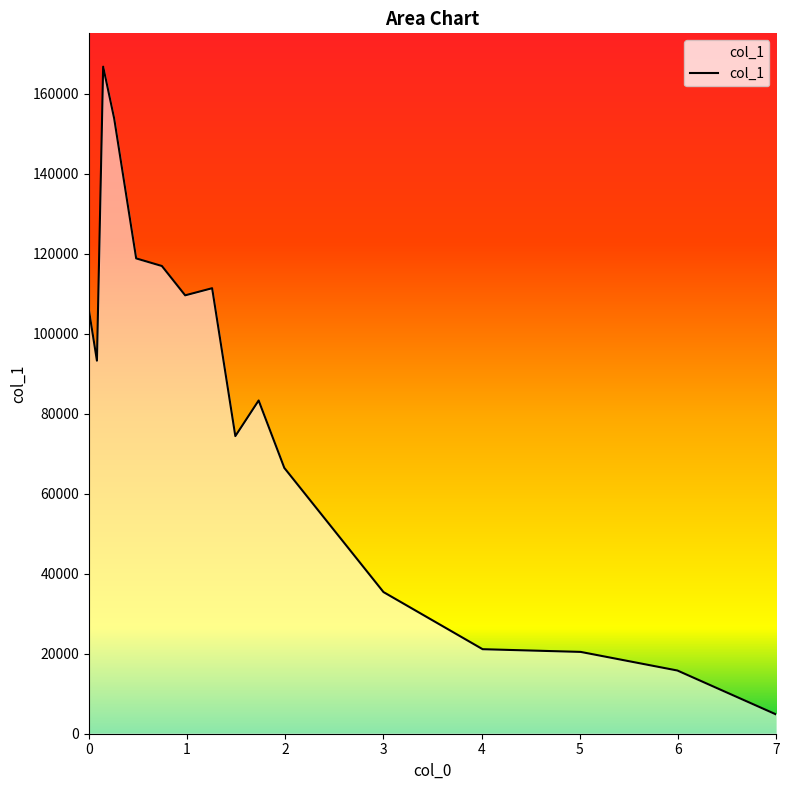

What is the maximum value shown in the chart?

166720.0